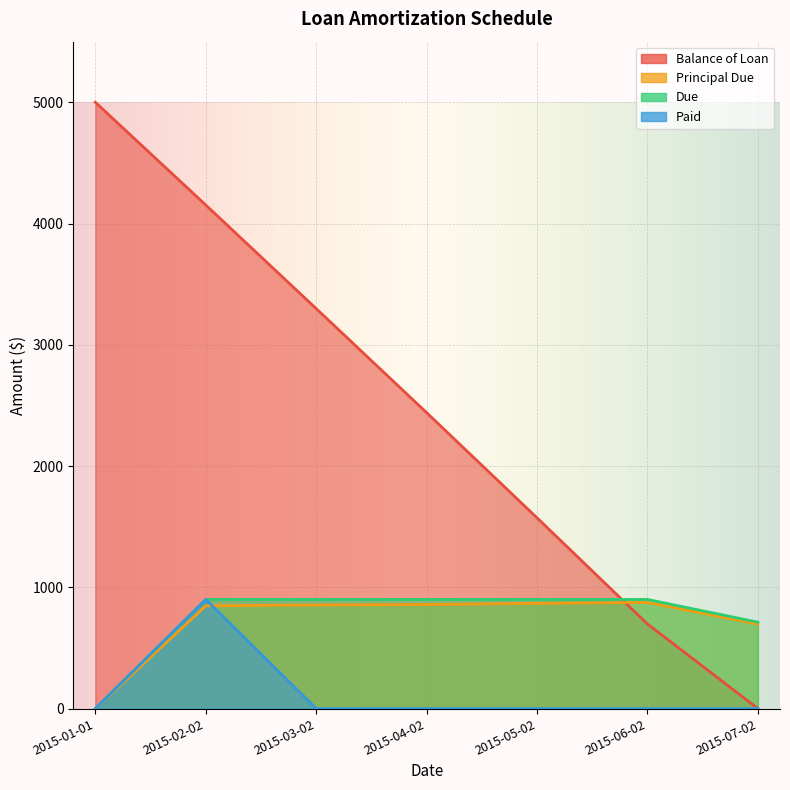

How many times do Principal Due and Balance of Loan cross each other?

1